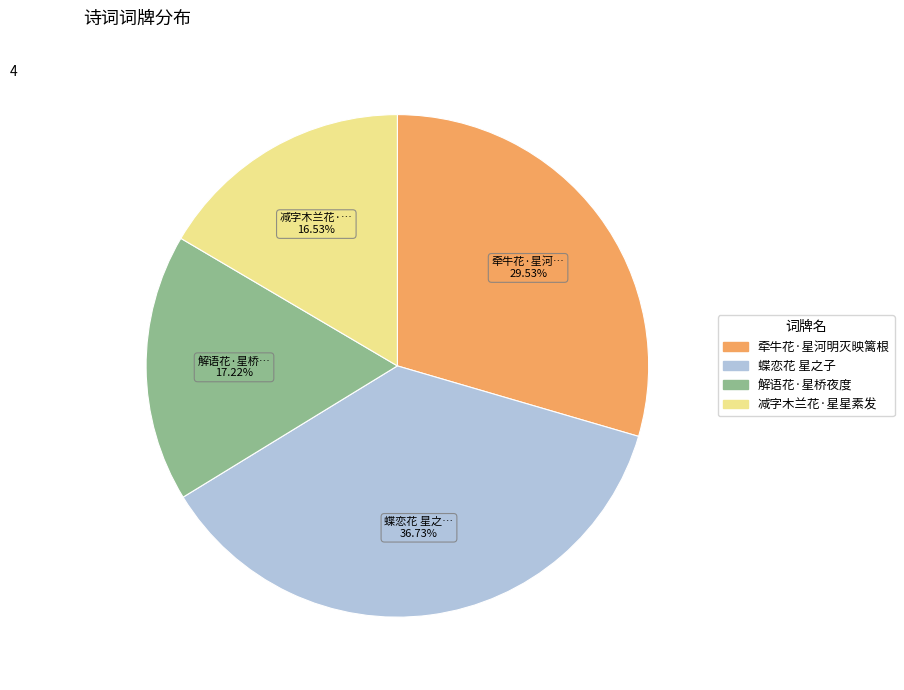

Rank the categories by value from highest to lowest.

蝶恋花 星之子, 牵牛花·星河明灭映篱根, 解语花·星桥夜度, 减字木兰花·星星素发